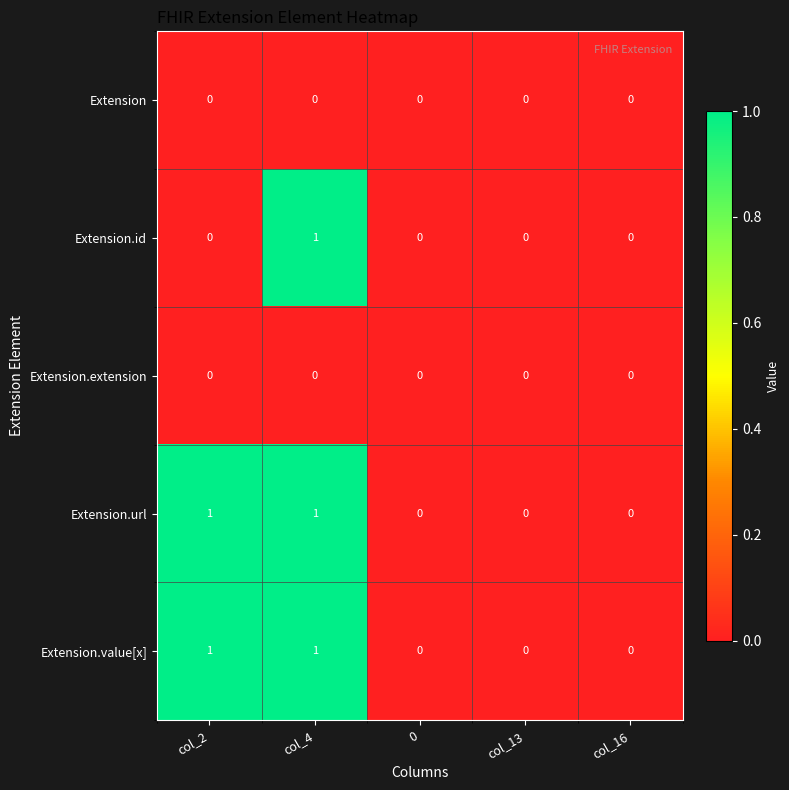

Count the Extension.url values in the range 0 to 1.

5